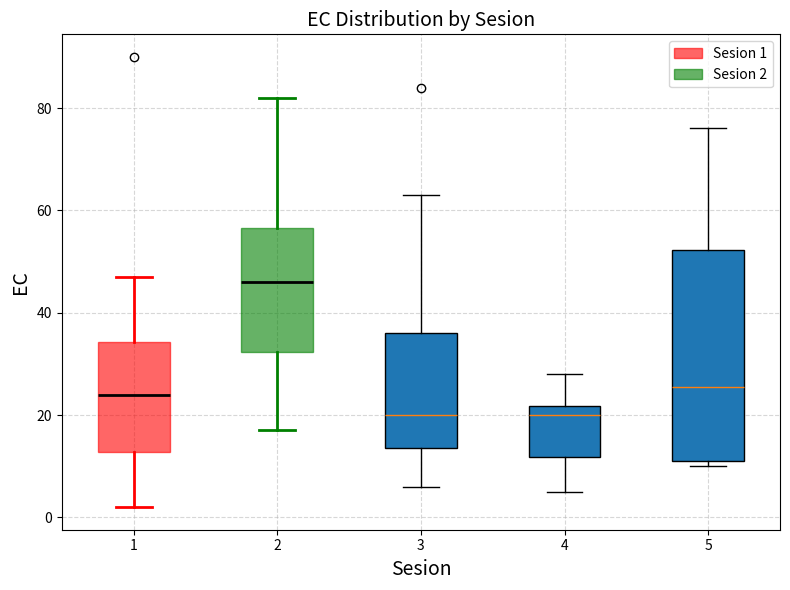

Reading left to right, read every box against the y-axis: the position of its median line, the range the box covers, and the ends of its whiskers. The values are not printed on the chart, so give them approximately, as read against the axis.

1: median 24, box 12 to 34, whiskers 2 to 48
2: median 46, box 32 to 56, whiskers 18 to 82
3: median 20, box 14 to 36, whiskers 6 to 64
4: median 20, box 12 to 22, whiskers 6 to 28
5: median 26, box 12 to 52, whiskers 10 to 76